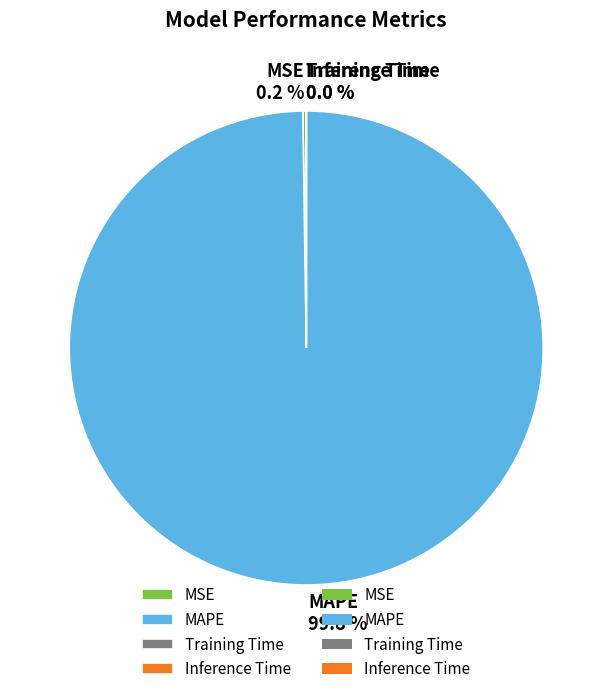

Which category accounts for the majority?

MAPE